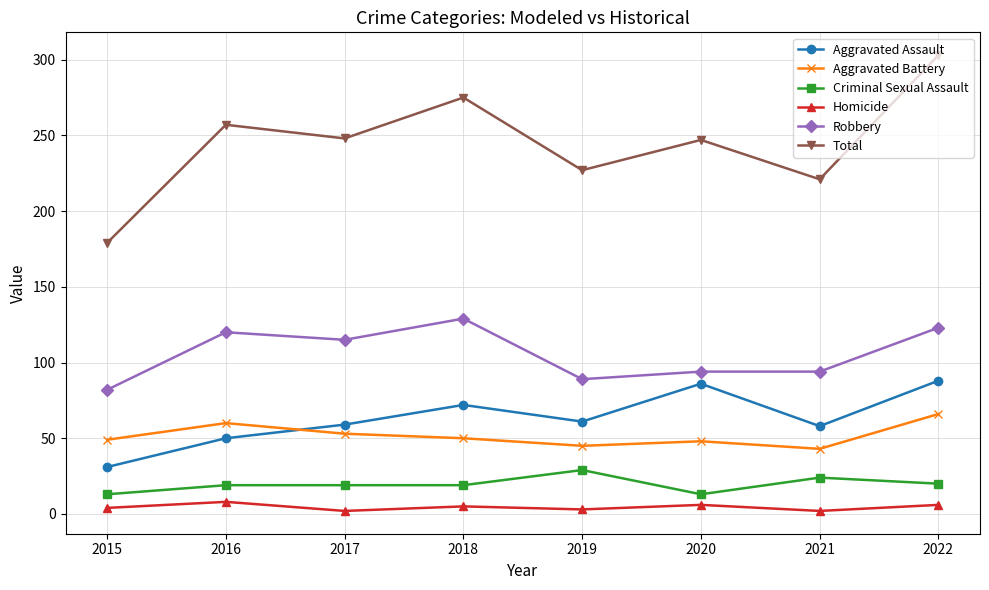

True or false: Aggravated Battery and Total intersect in this chart.

False